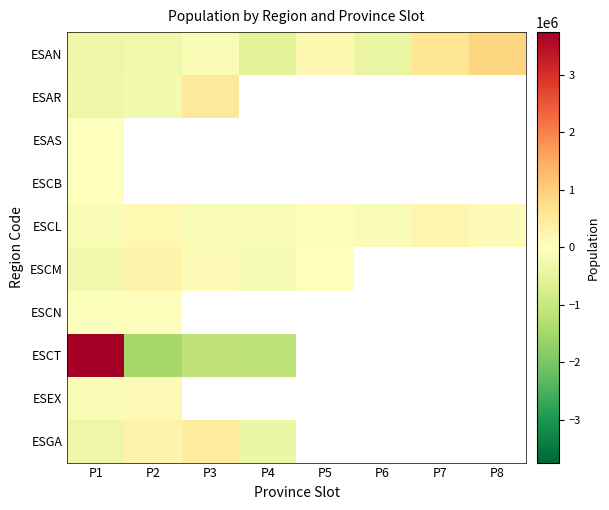

Which category has the lowest value in the ESCL series?

P4